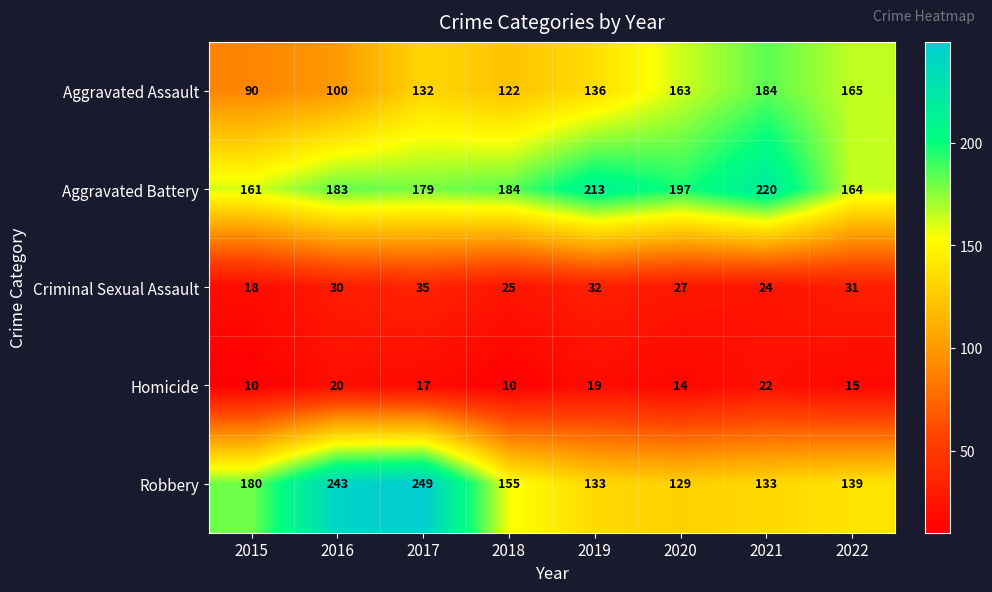

The value of Criminal Sexual Assault at 2016 is 30. True or false?

True